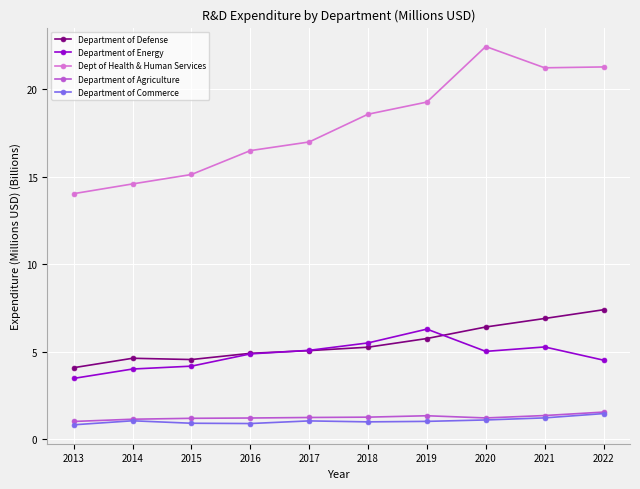

How many categories are shown in the chart?

10